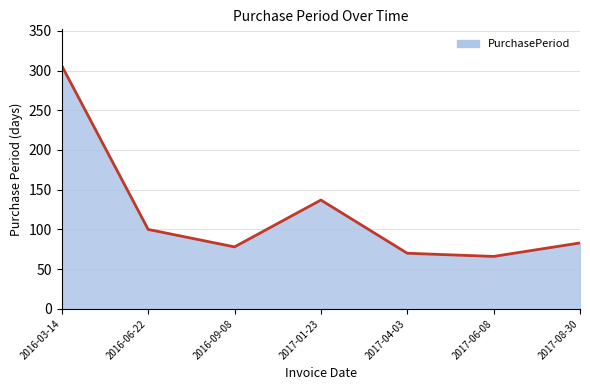

What is the smallest value displayed?

66